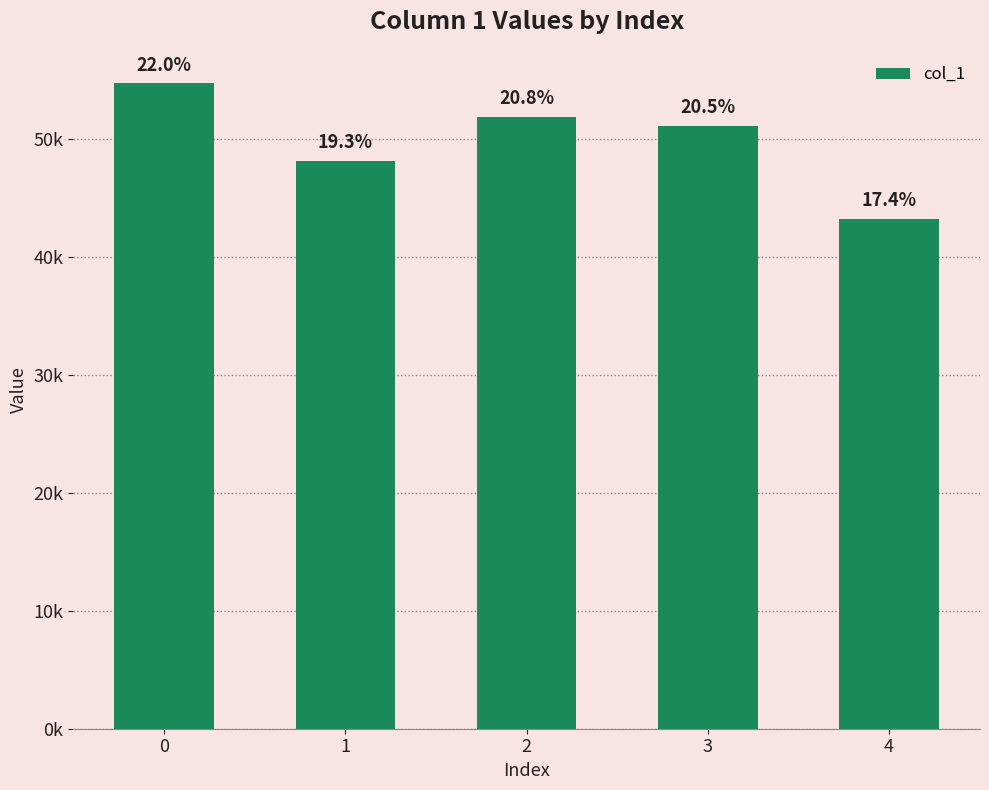

Does the chart contain any negative values?

No